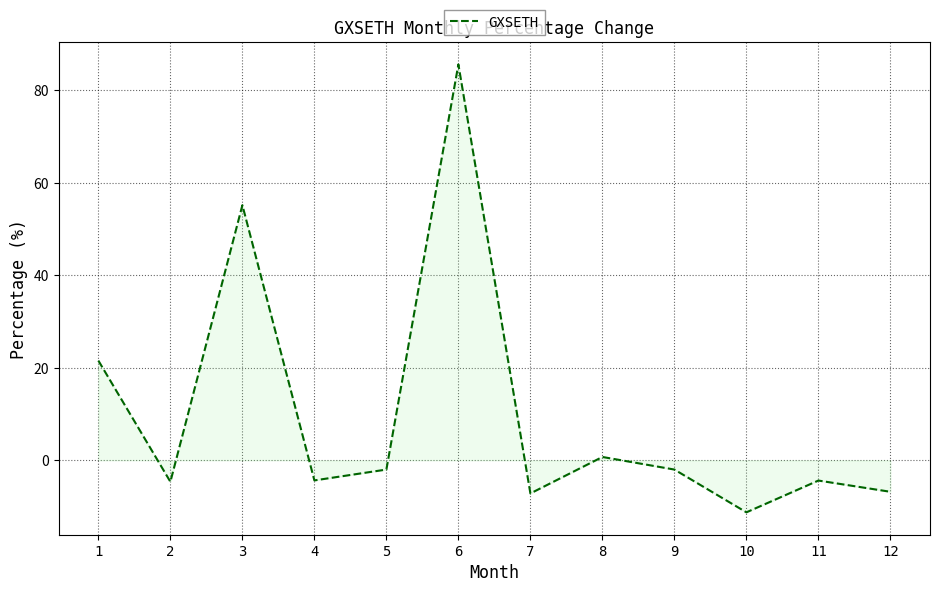

True or false: there are more than 2 points higher than both neighbors.

True